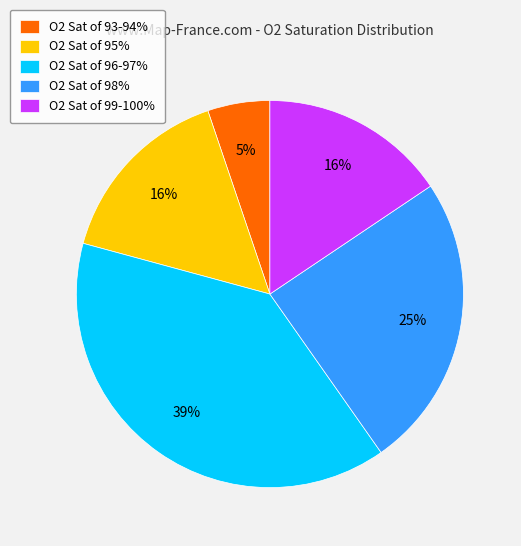

How many segments does this pie chart have?

5